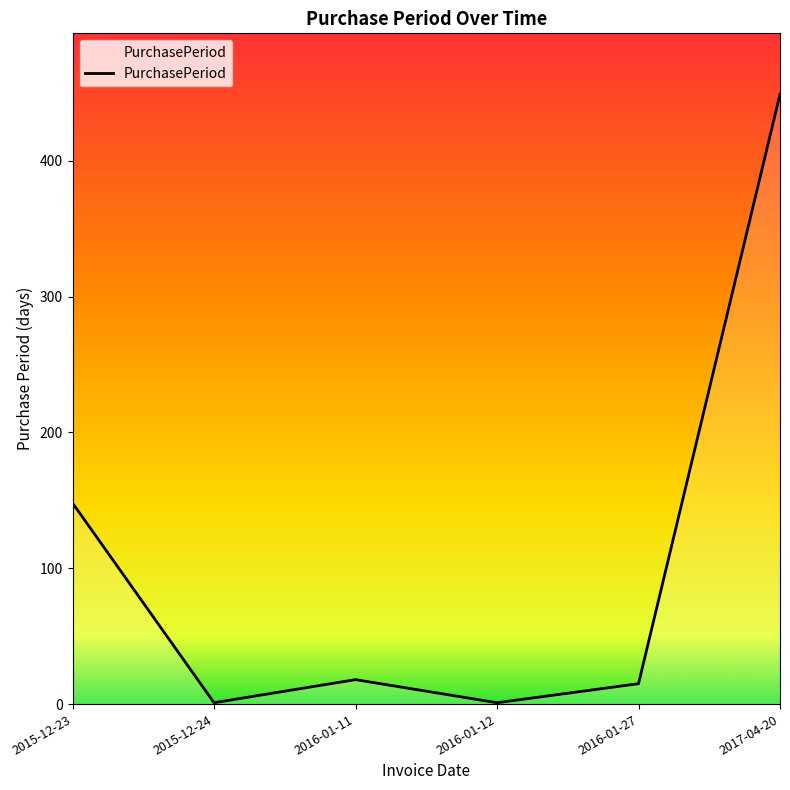

Where is the first local maximum?

2016-01-11